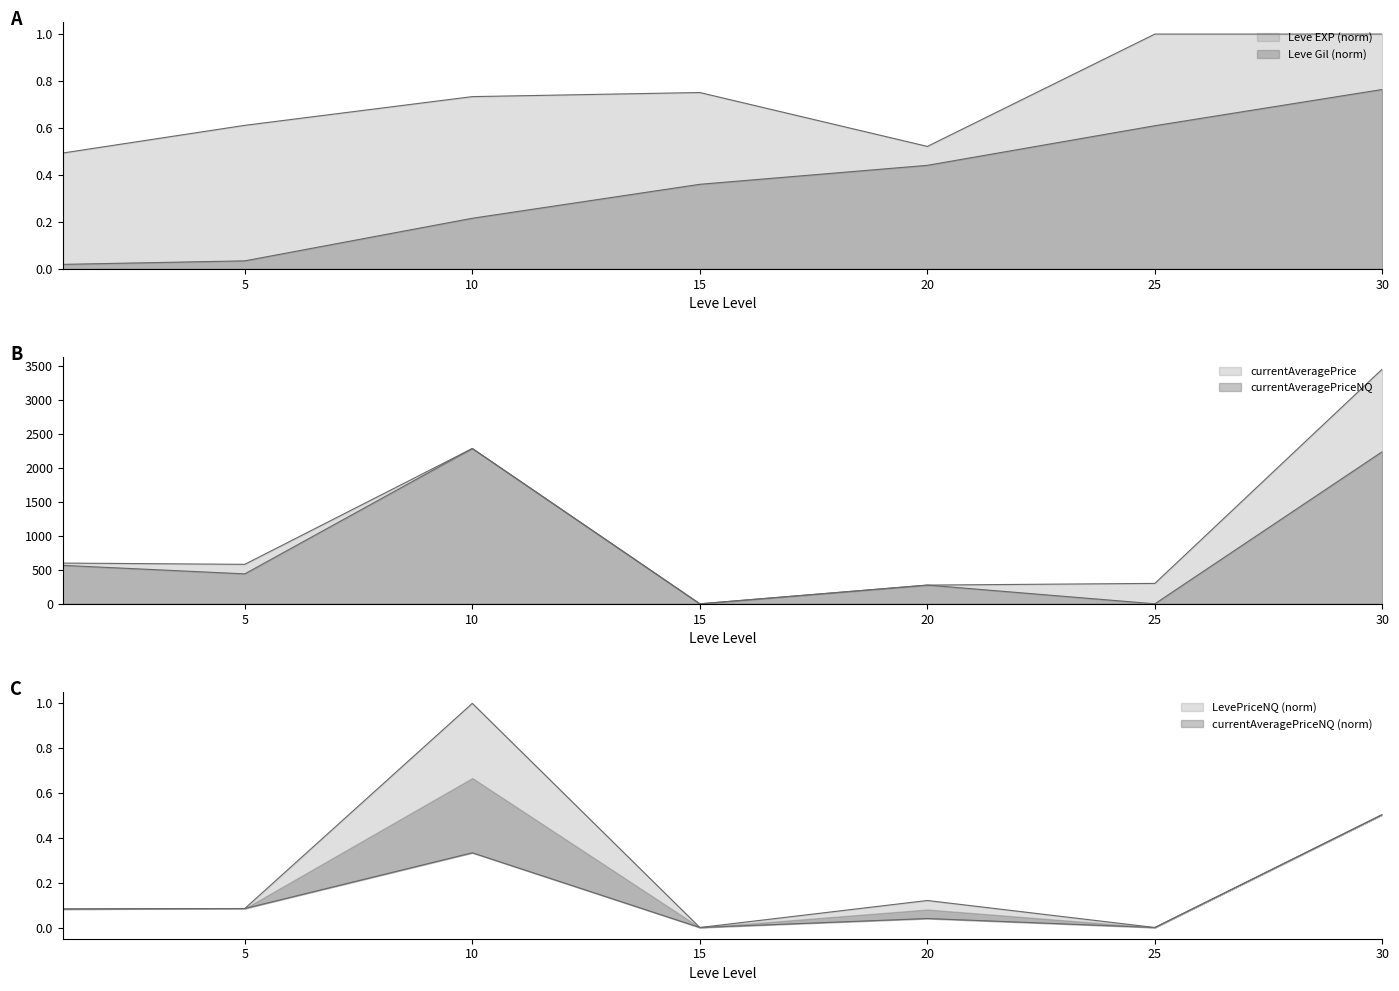

Where is Leve EXP nearest to the value 0?

1